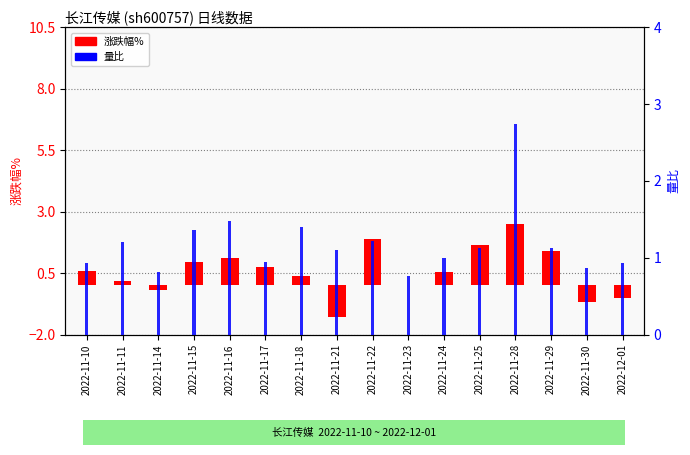

List the labels in order of 涨跌幅% value, smallest first.

2022-11-21, 2022-11-30, 2022-12-01, 2022-11-14, 2022-11-23, 2022-11-11, 2022-11-18, 2022-11-24, 2022-11-10, 2022-11-17, 2022-11-15, 2022-11-16, 2022-11-29, 2022-11-25, 2022-11-22, 2022-11-28